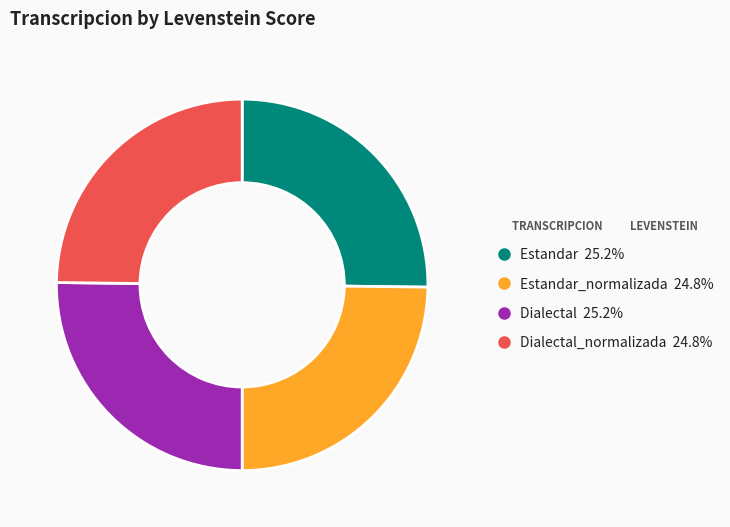

Does any single category account for the majority?

No